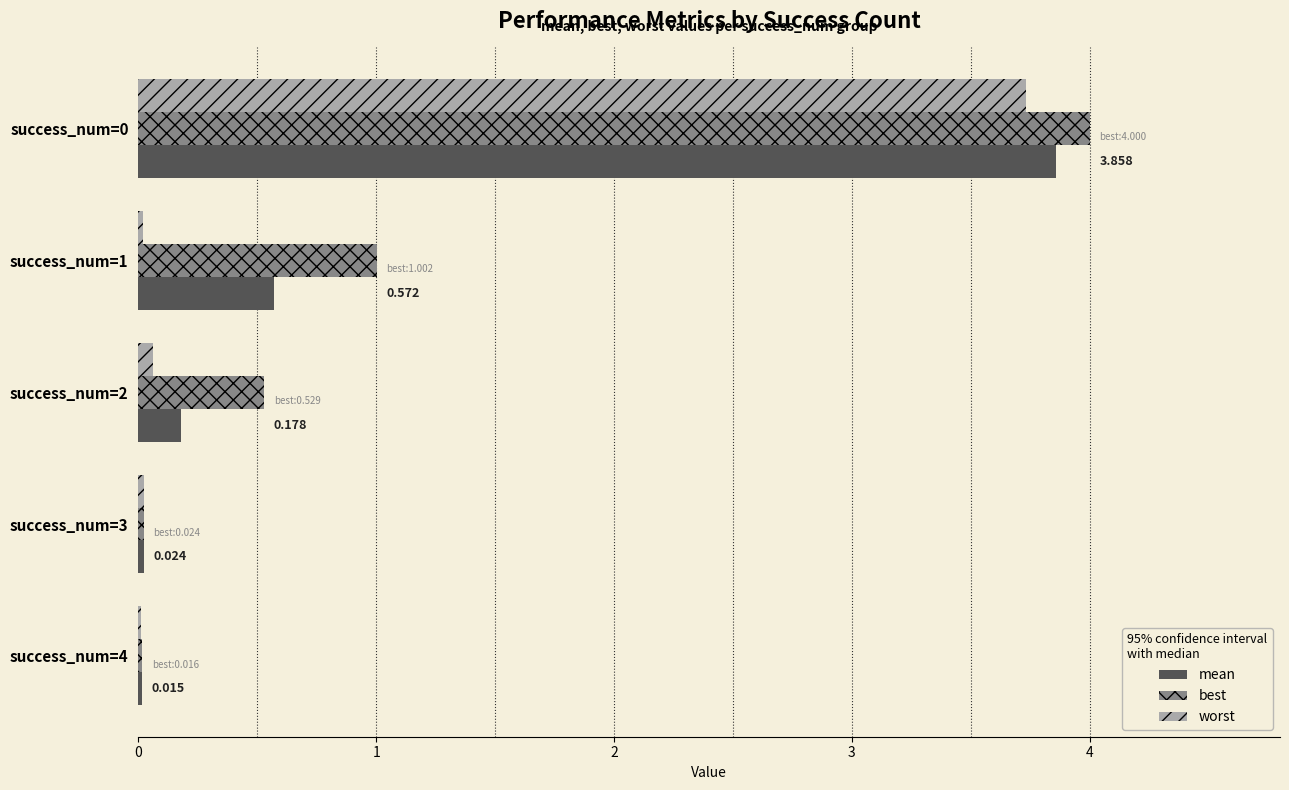

Is the value of best at success_num=2 greater than the value of worst at success_num=4?

Yes